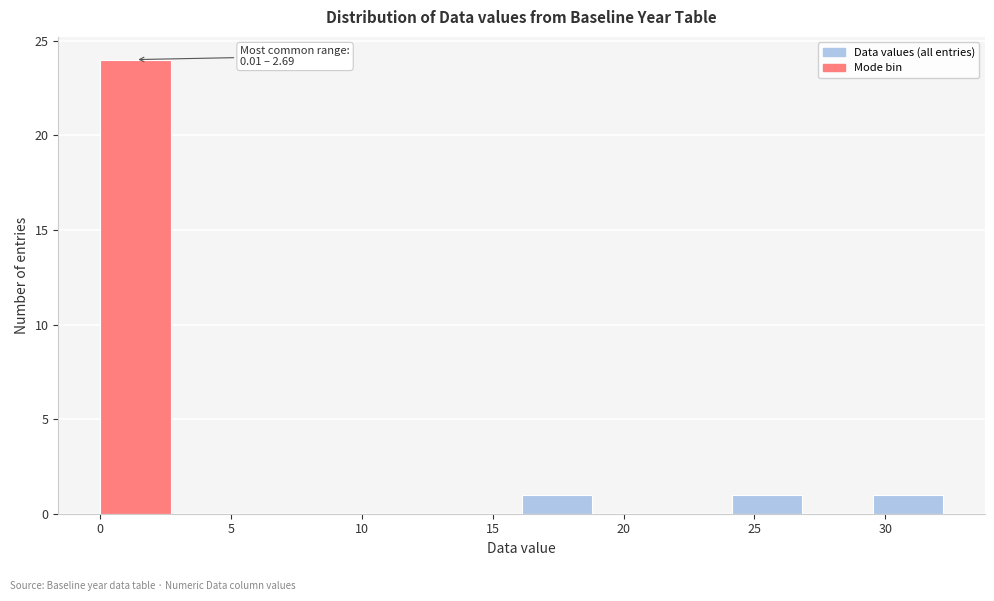

Over which range of the x-axis is the bar tallest?

0.0 to 2.5